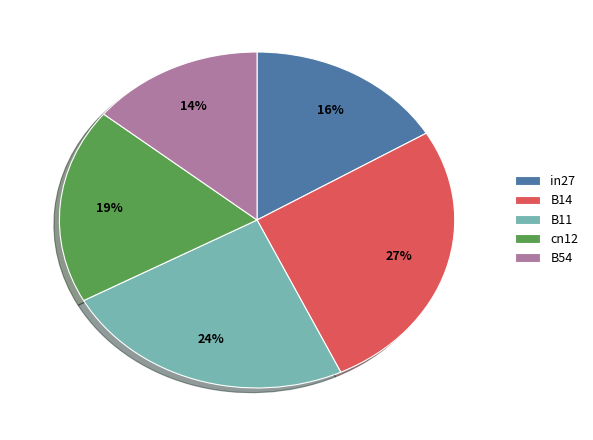

To the nearest percent, what is the difference between the B11 and B14 slice percentages?

3%